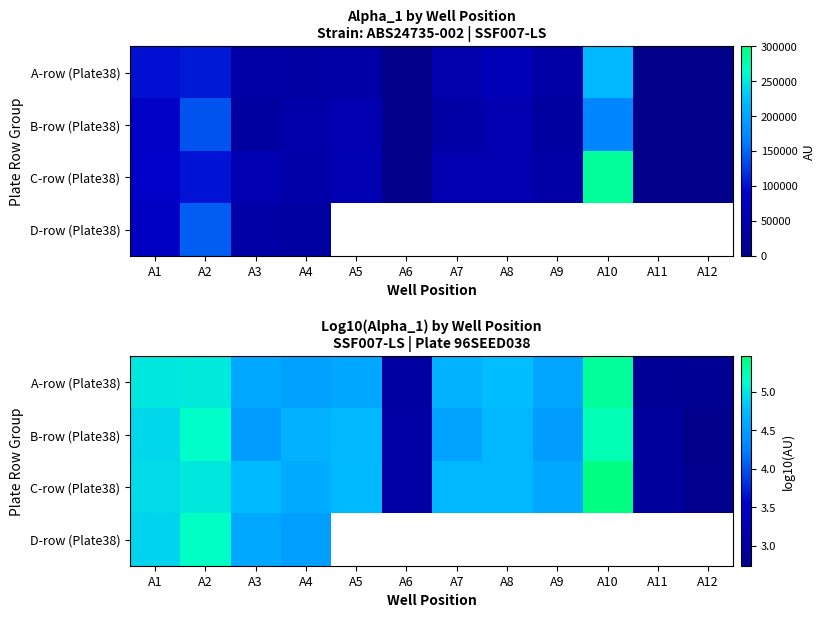

At which label is B-row (Plate38) closest to 3?

A11